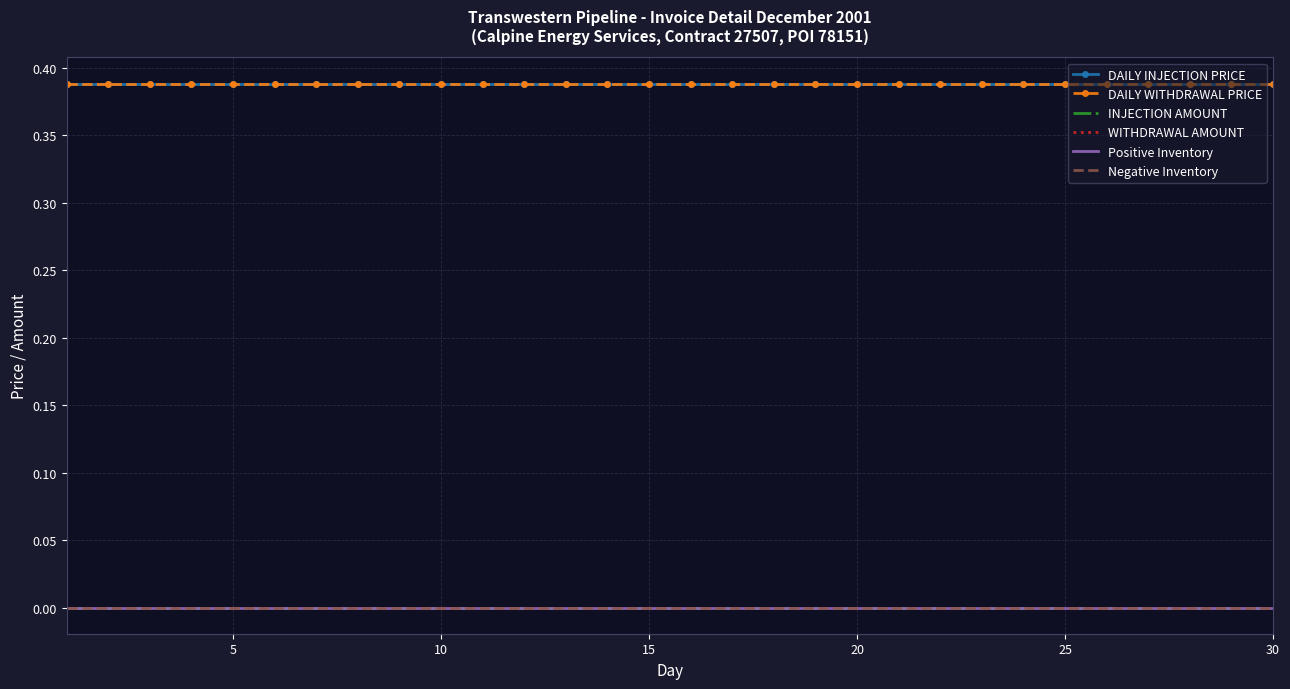

True or false: Positive Inventory and WITHDRAWAL AMOUNT intersect in this chart.

False